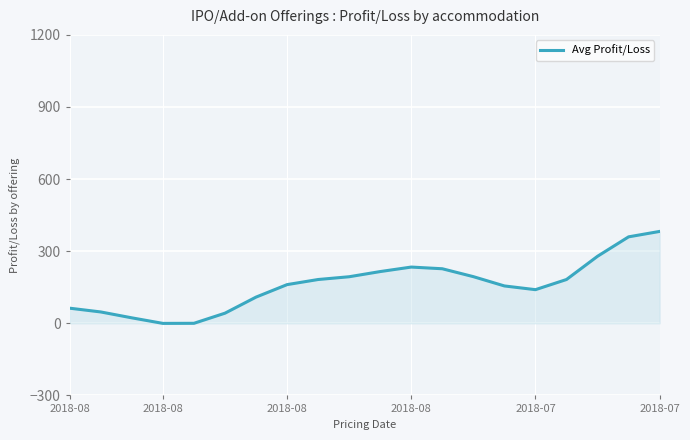

What is the sum of all values?

3189.9